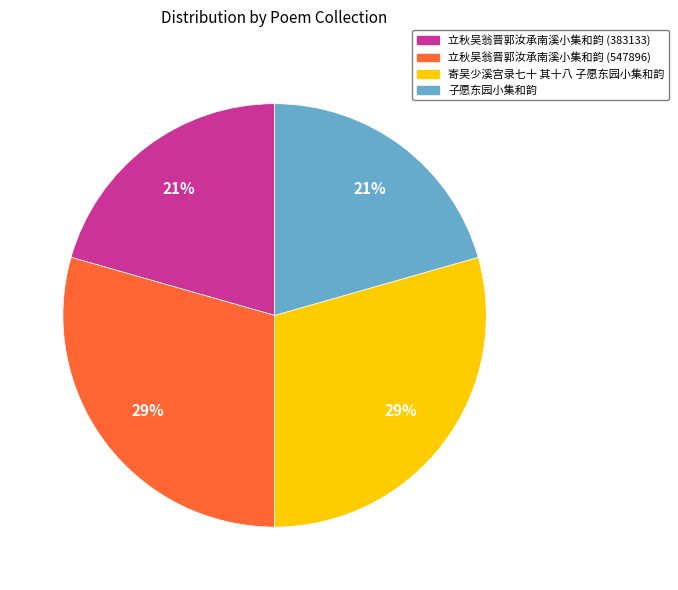

Does 立秋吴翁晋郭汝承南溪小集和韵 (547896) represent more than half of the total?

No